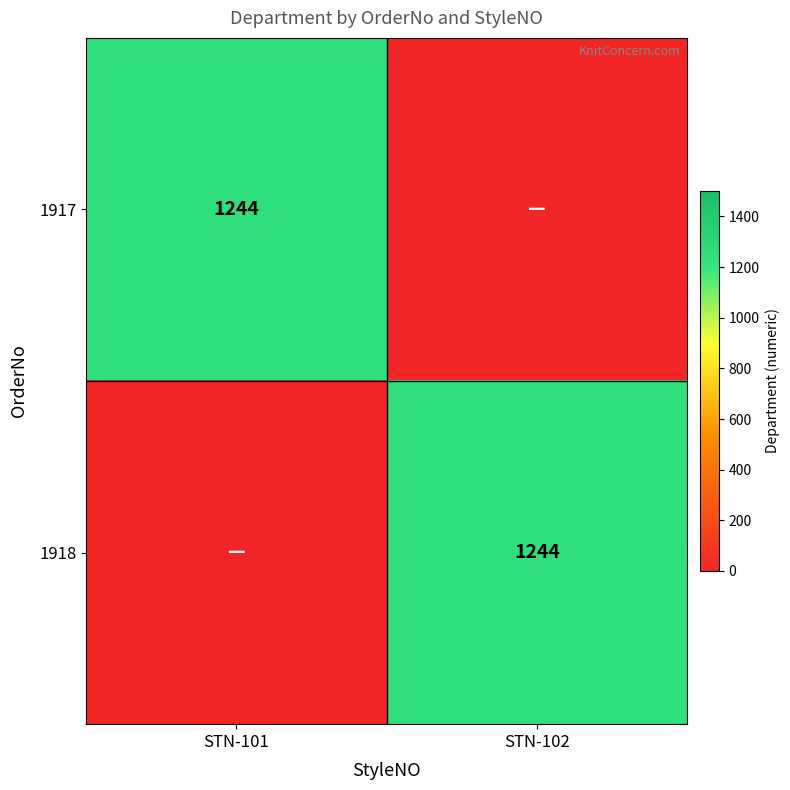

The value of 1917 at STN-101 is 1244. True or false?

True